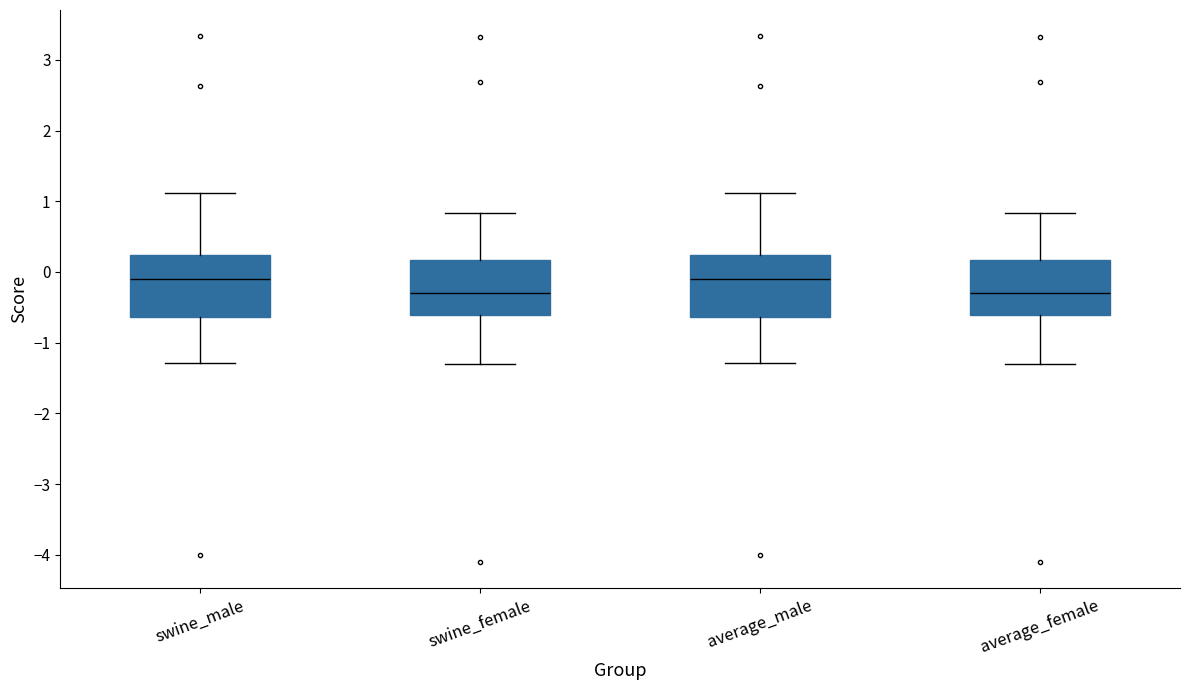

Reading left to right, read every box against the y-axis: the position of its median line, the range the box covers, and the ends of its whiskers. The values are not printed on the chart, so give them approximately, as read against the axis.

swine_male: median -0.1, box -0.6 to 0.2, whiskers -1.3 to 1.1
swine_female: median -0.3, box -0.6 to 0.2, whiskers -1.3 to 0.8
average_male: median -0.1, box -0.6 to 0.2, whiskers -1.3 to 1.1
average_female: median -0.3, box -0.6 to 0.2, whiskers -1.3 to 0.8